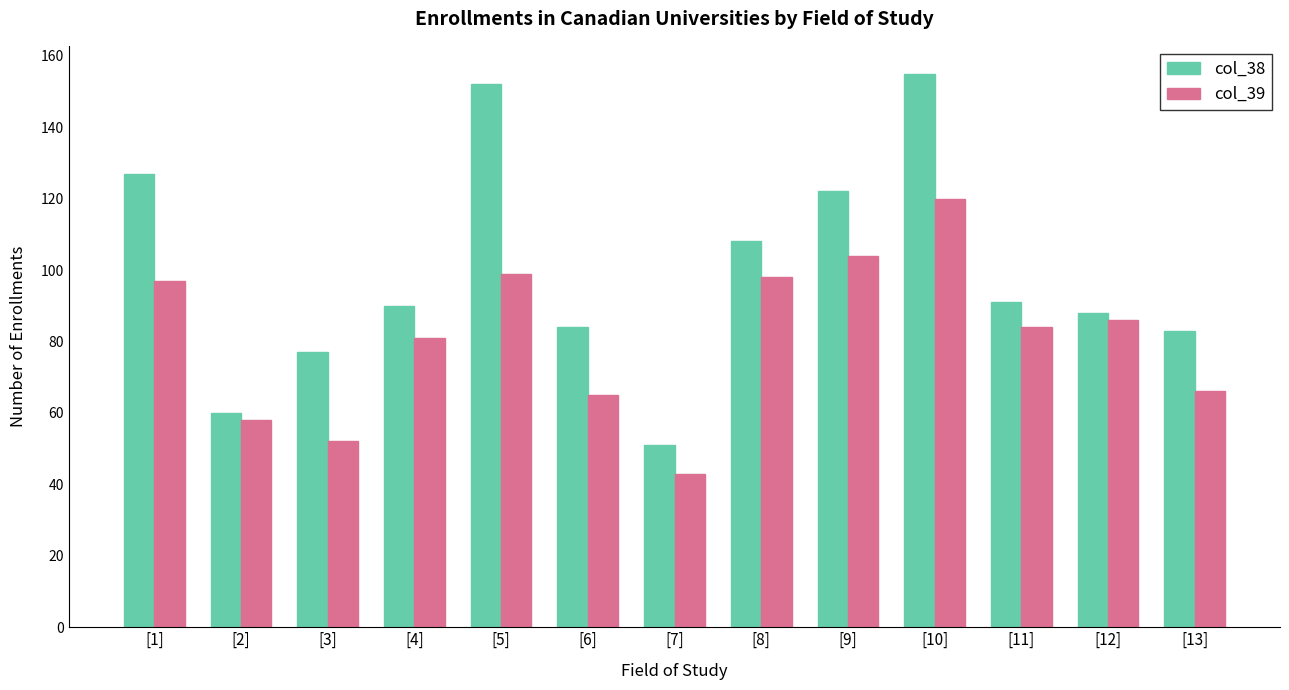

Which series has the largest range (max minus min)?

col_38